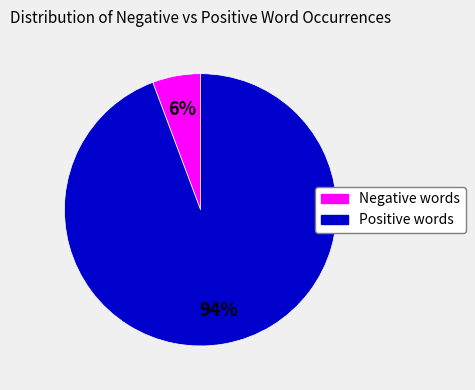

Is there a majority slice in this chart?

Yes